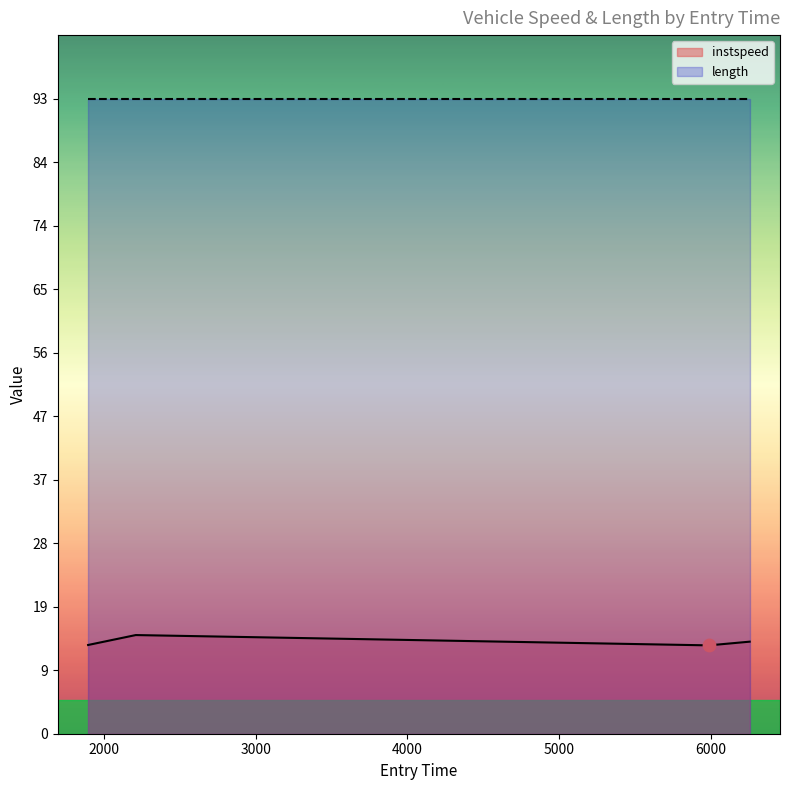

What is the change in value from 1893.9536682032615 to 2208.4275742717437?

+1.5